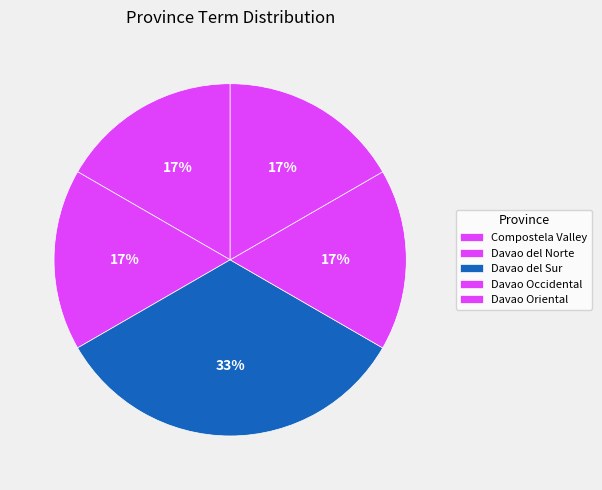

How many slices are in this pie chart?

5